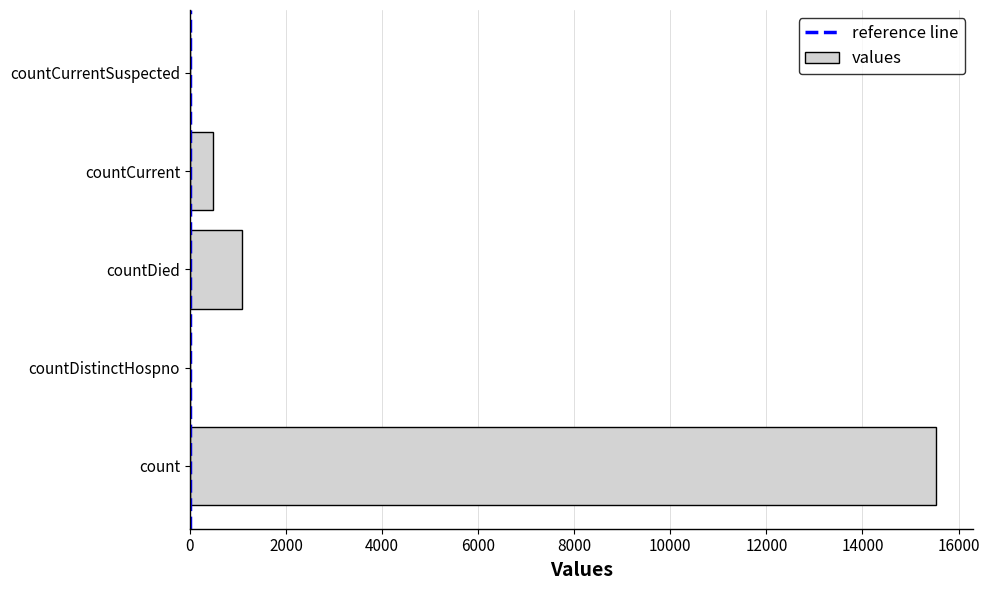

What is the change in value from countDistinctHospno to countCurrent?

+486